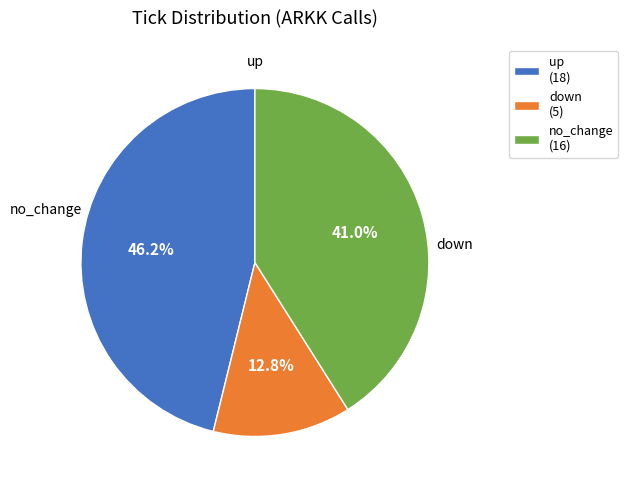

Is it true that up is 65% of the pie?

False